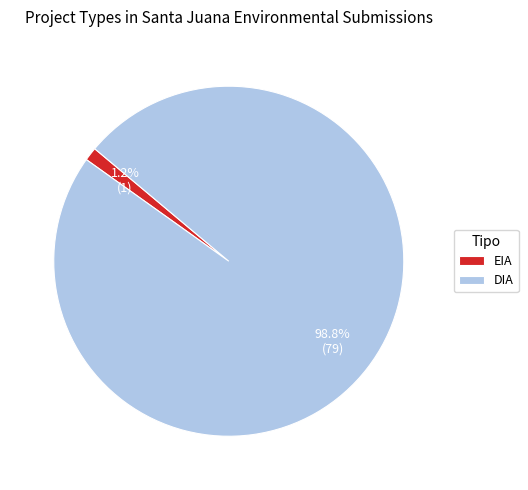

Which has a higher value, EIA or DIA?

DIA